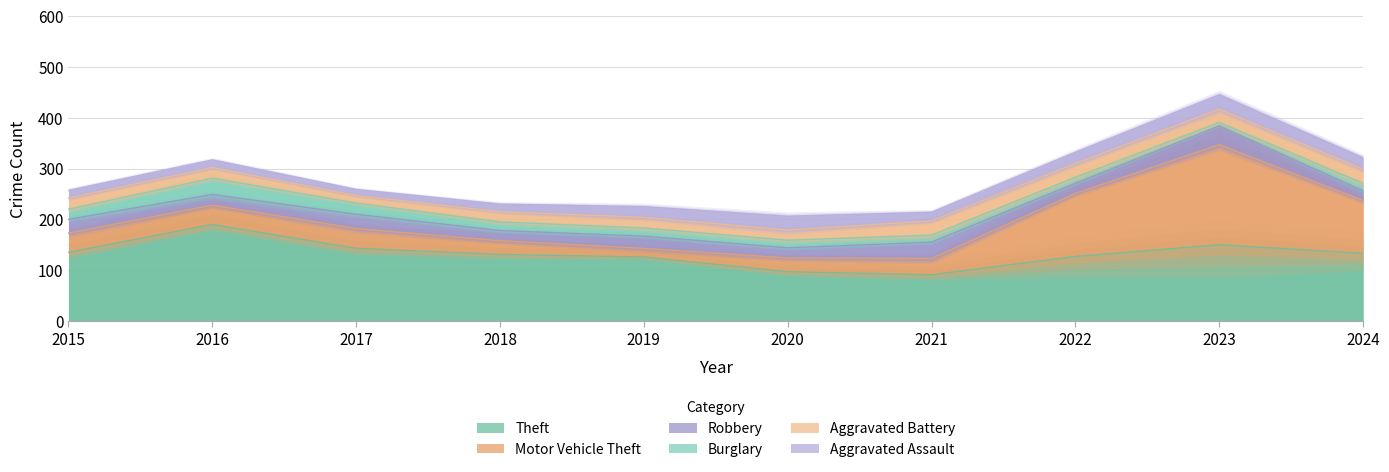

True or false: Aggravated Battery has more than 1 points higher than both neighbors.

True